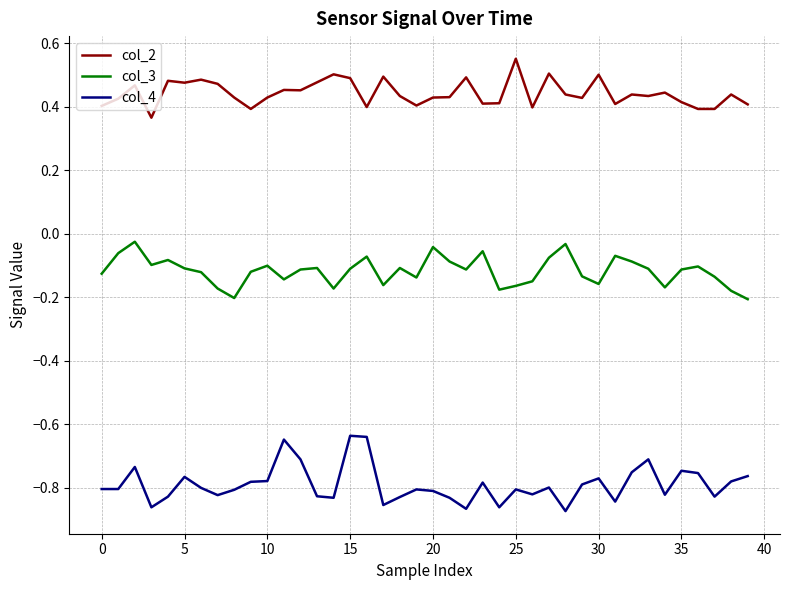

List the series in order of their overall mean, highest first.

col_2, col_3, col_4